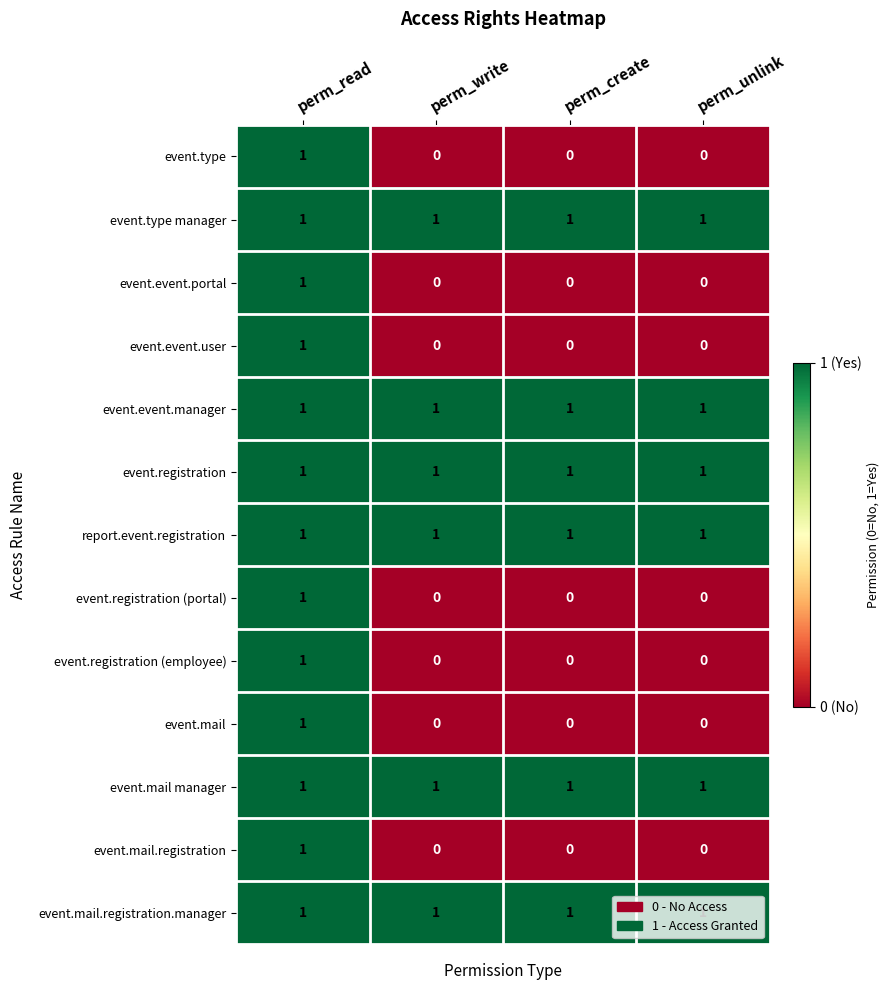

The event.mail.registration.manager series shows 0 at perm_write. True or false?

False